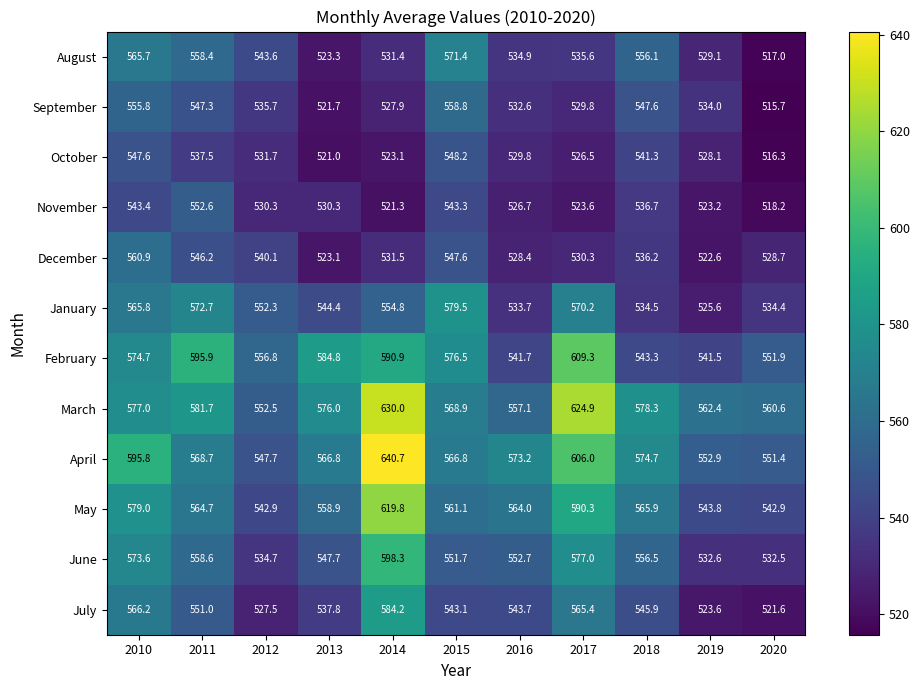

What is the spread (max minus min) of values at 2019?

39.8